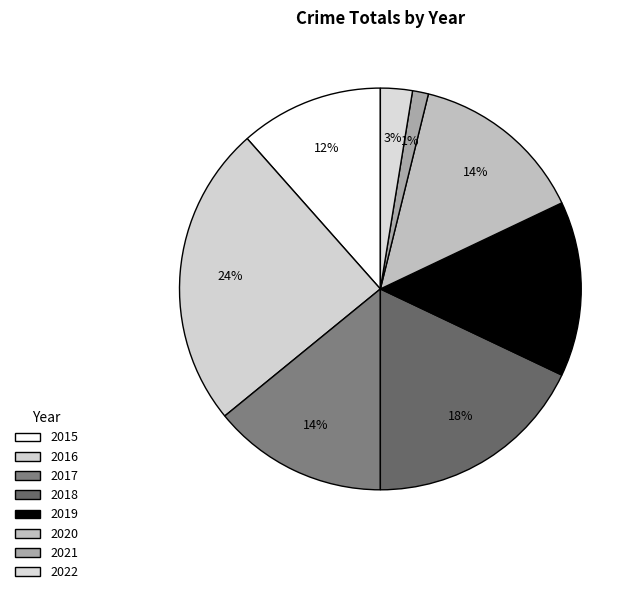

What percentage is the 2016 slice, to the nearest percent?

24%